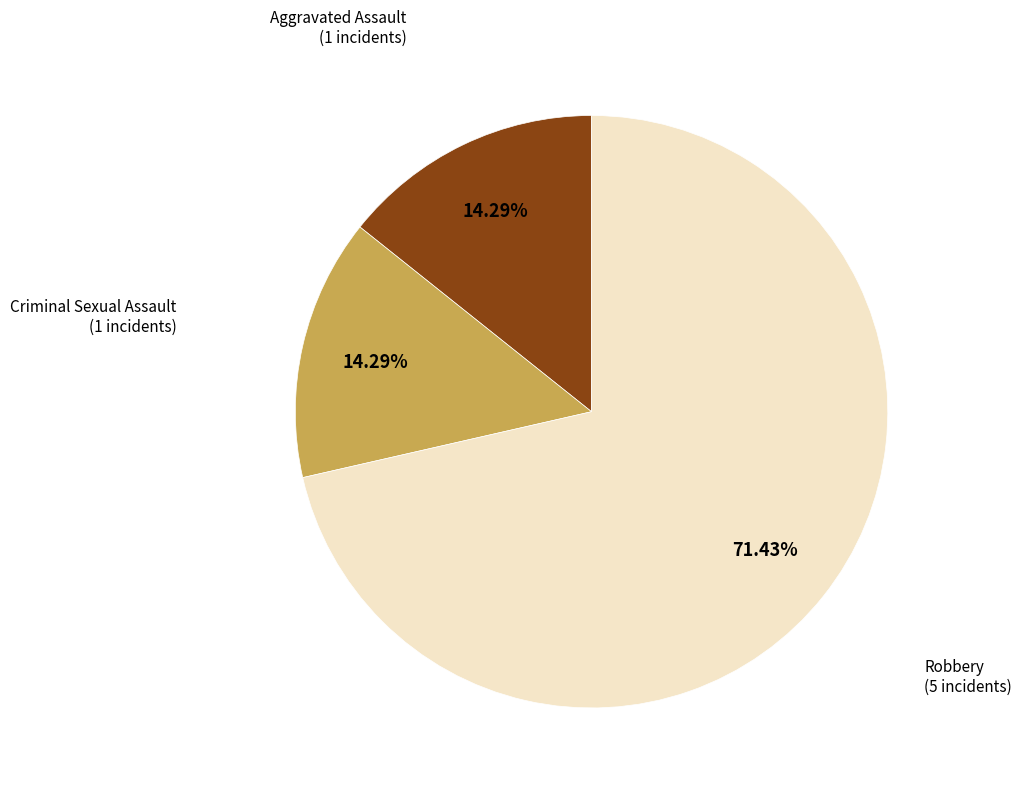

What is the ratio of the value at Aggravated Assault to the value at Criminal Sexual Assault?

1.0